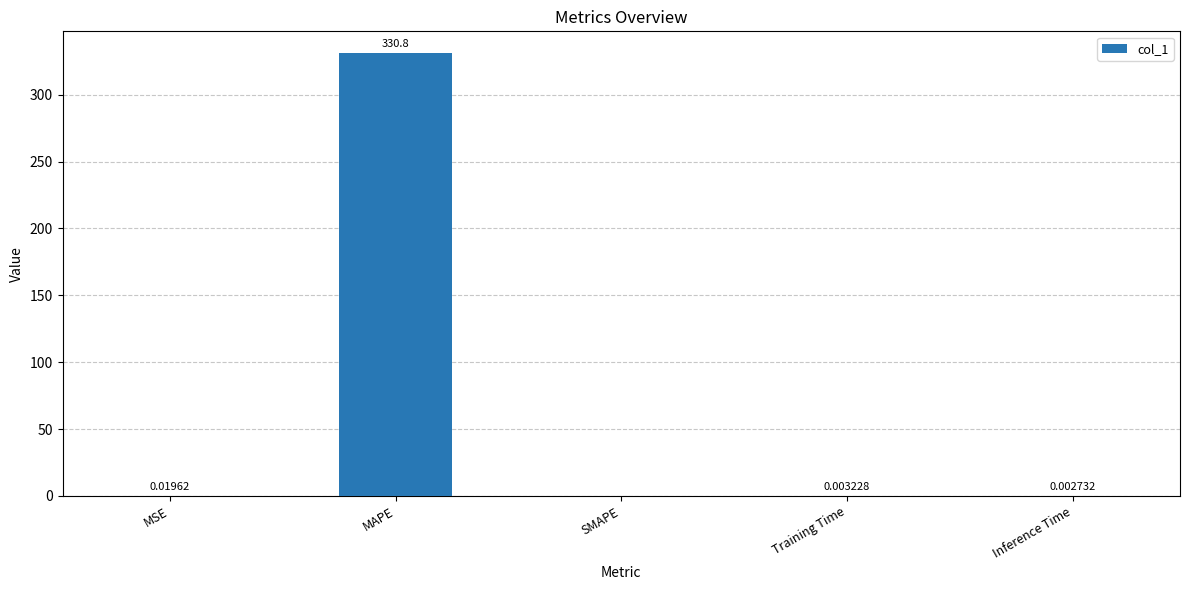

Which category has the highest value across all series?

MAPE